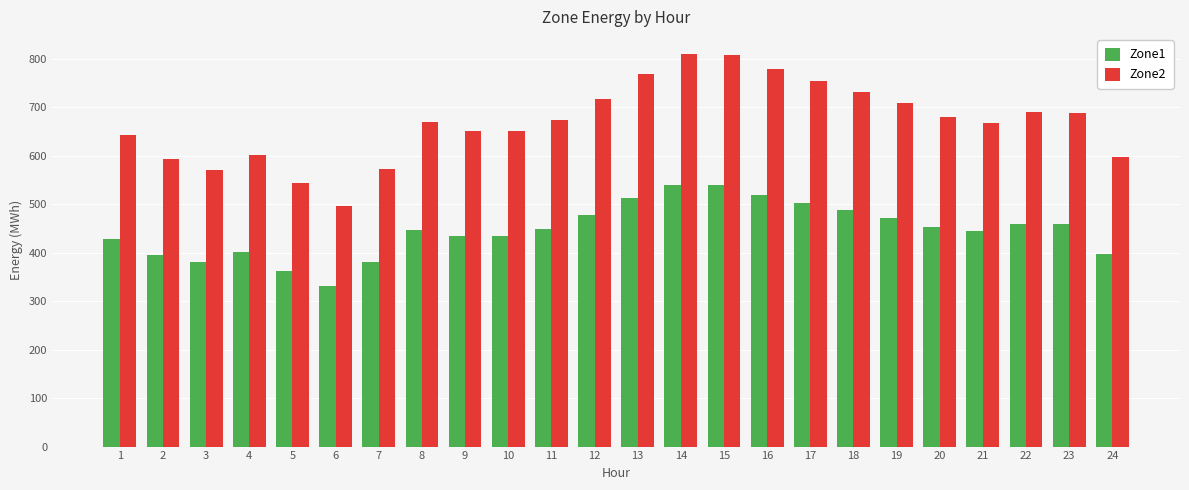

What value does the Zone2 series have at 9?

652.1